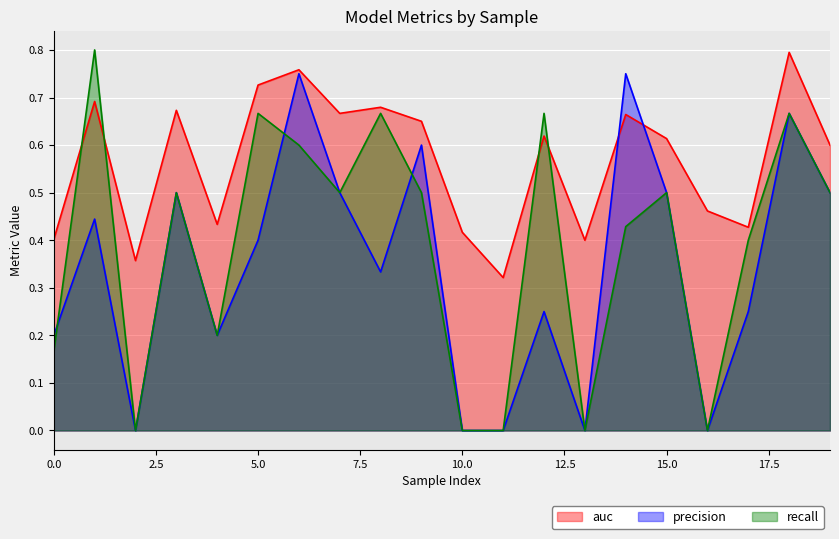

Between 1 and 19, which is larger?

1